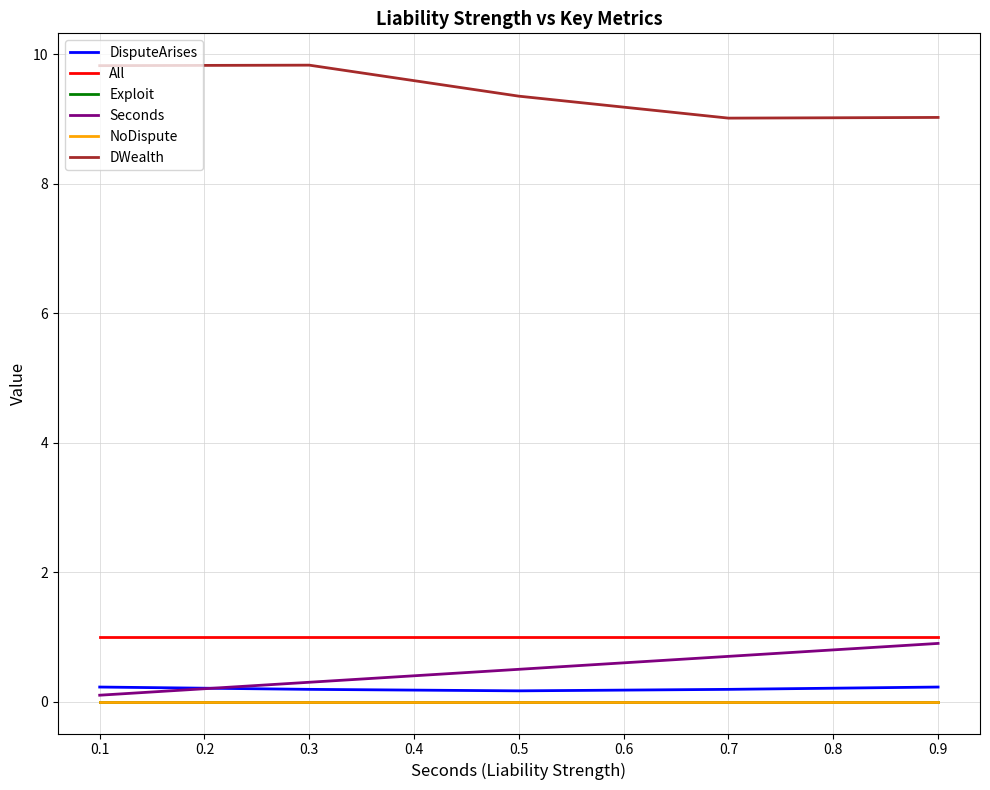

What is the value of the DWealth point at the 3rd from the left?

9.4